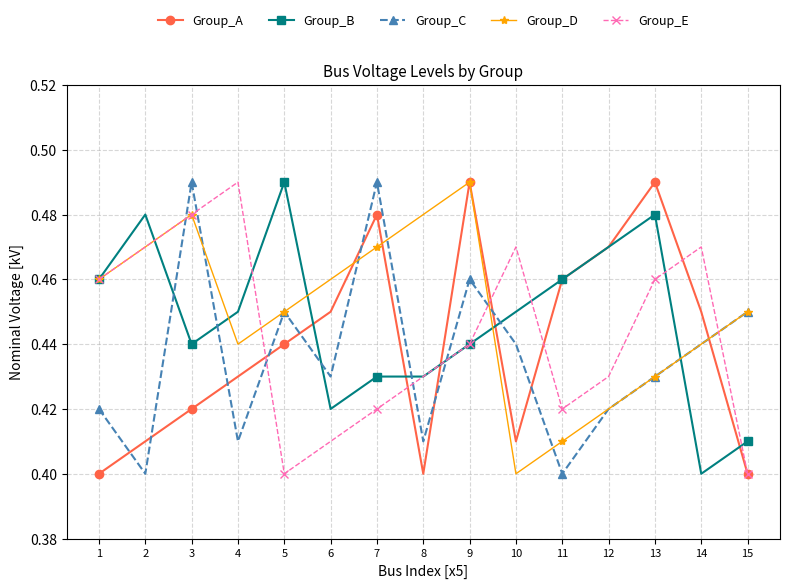

At how many categories does at least one series exceed 0?

15